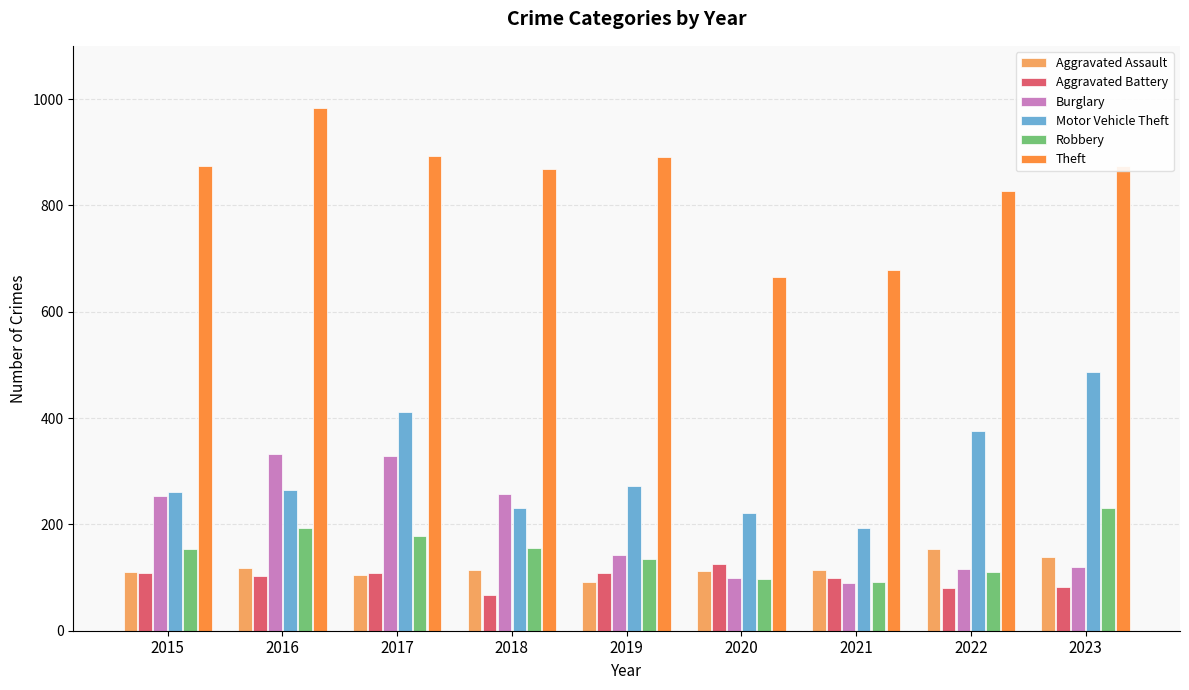

What is the value of the Robbery bar at the 8th from the left?

111